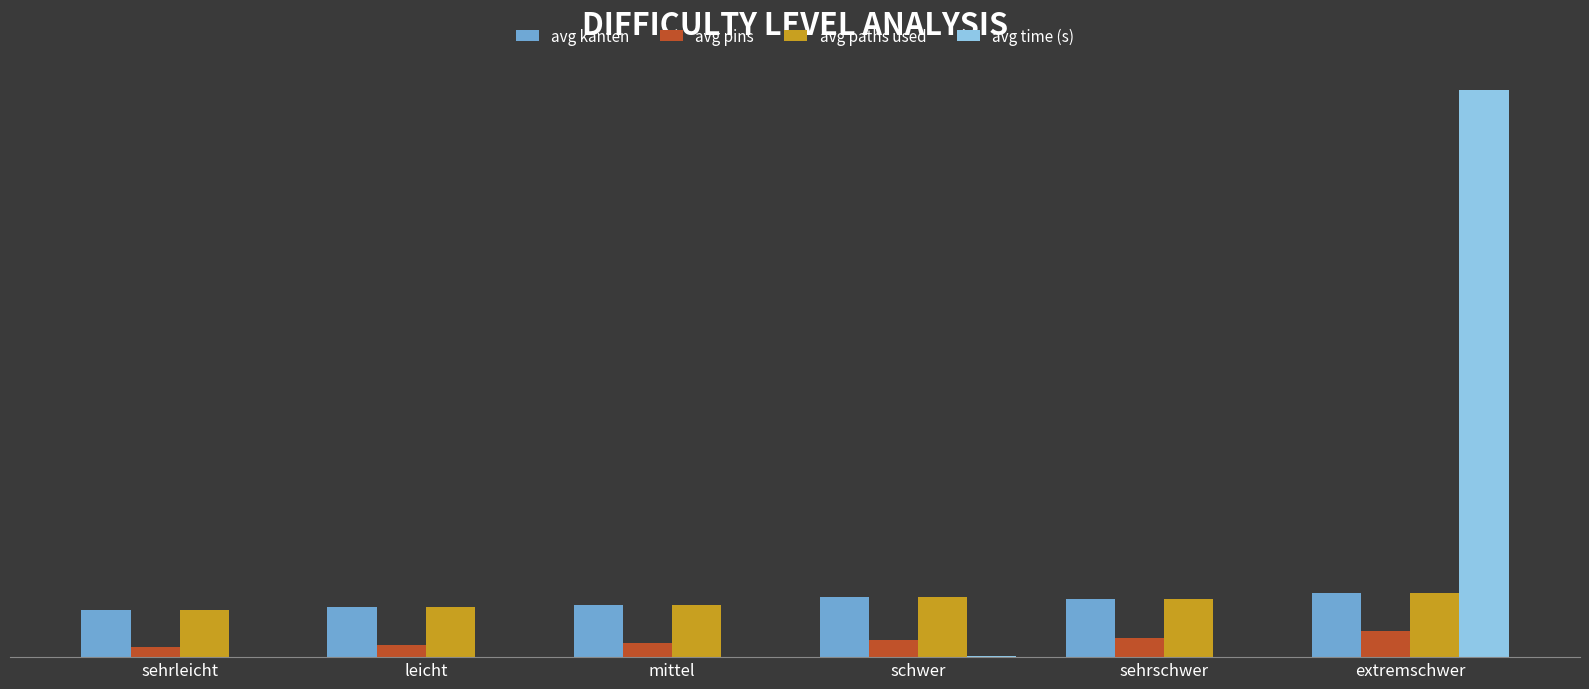

How many data points in avg pins are less than 8?

3